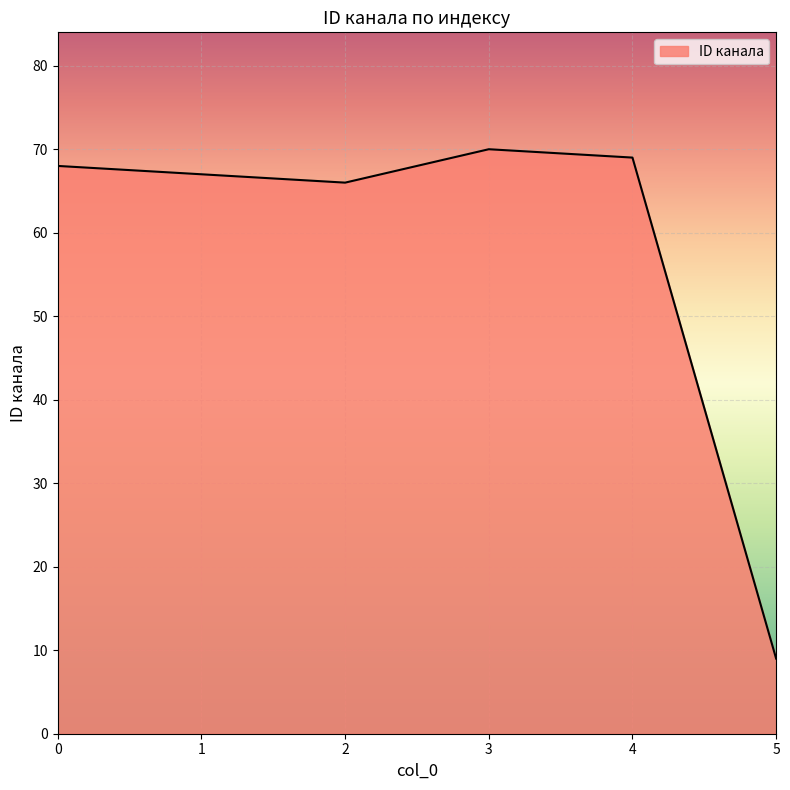

How many lines are shown in the chart?

1